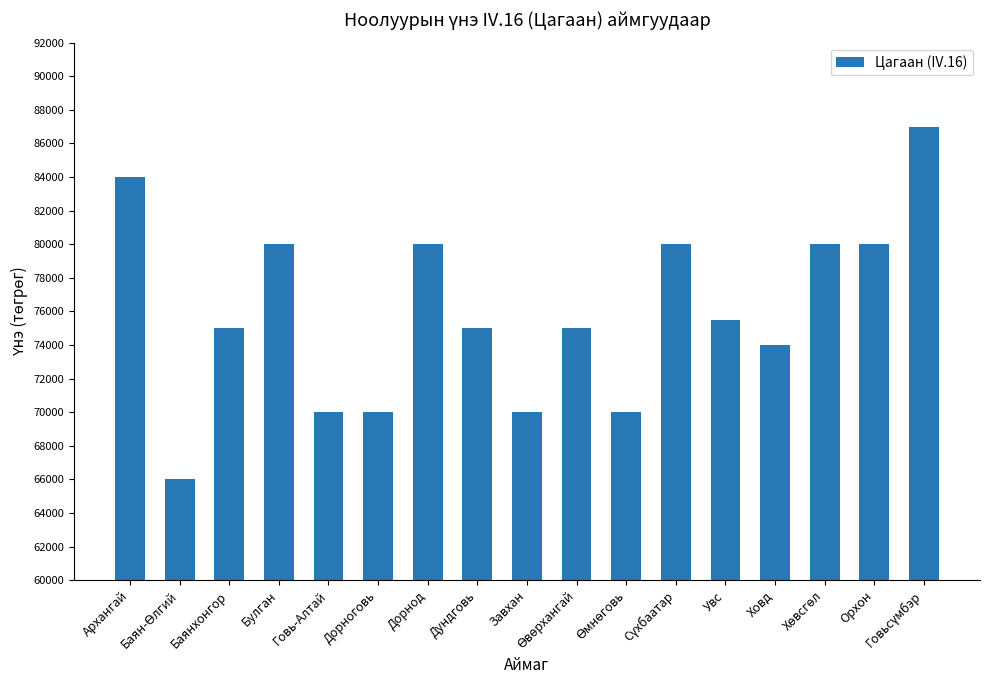

How many values are below 75000?

6